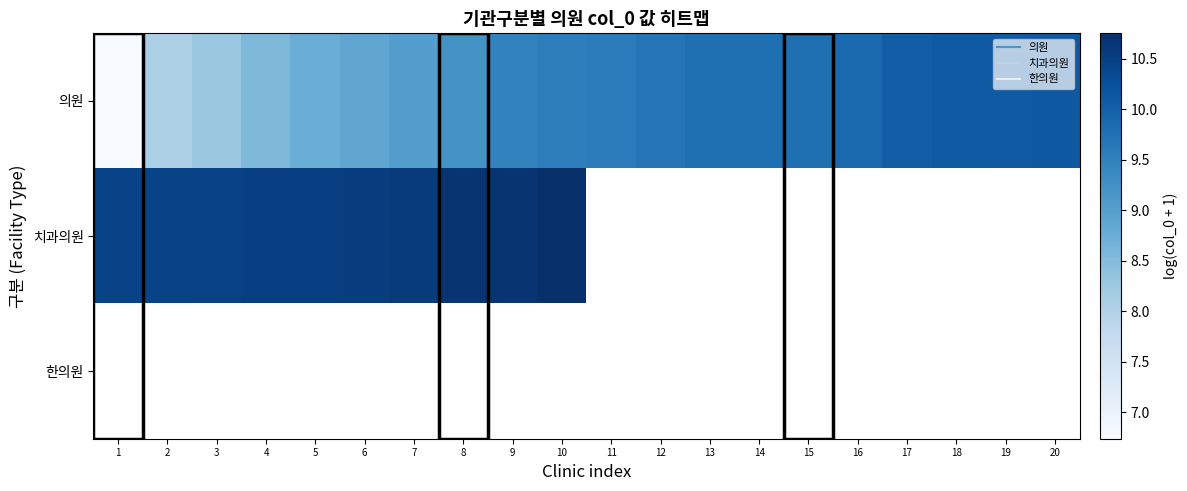

How many values in 치과의원 are above zero?

10